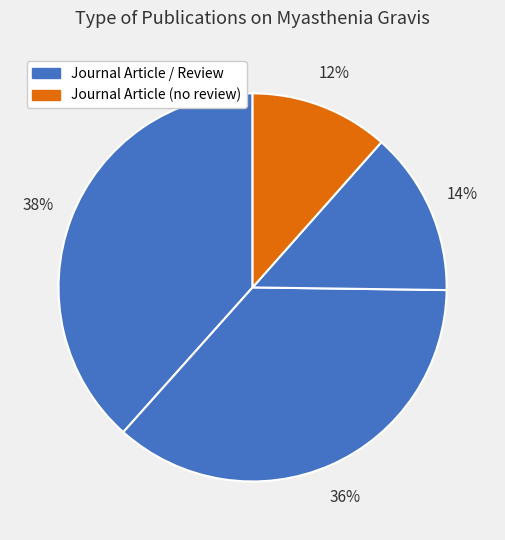

How many slices are in this pie chart?

4